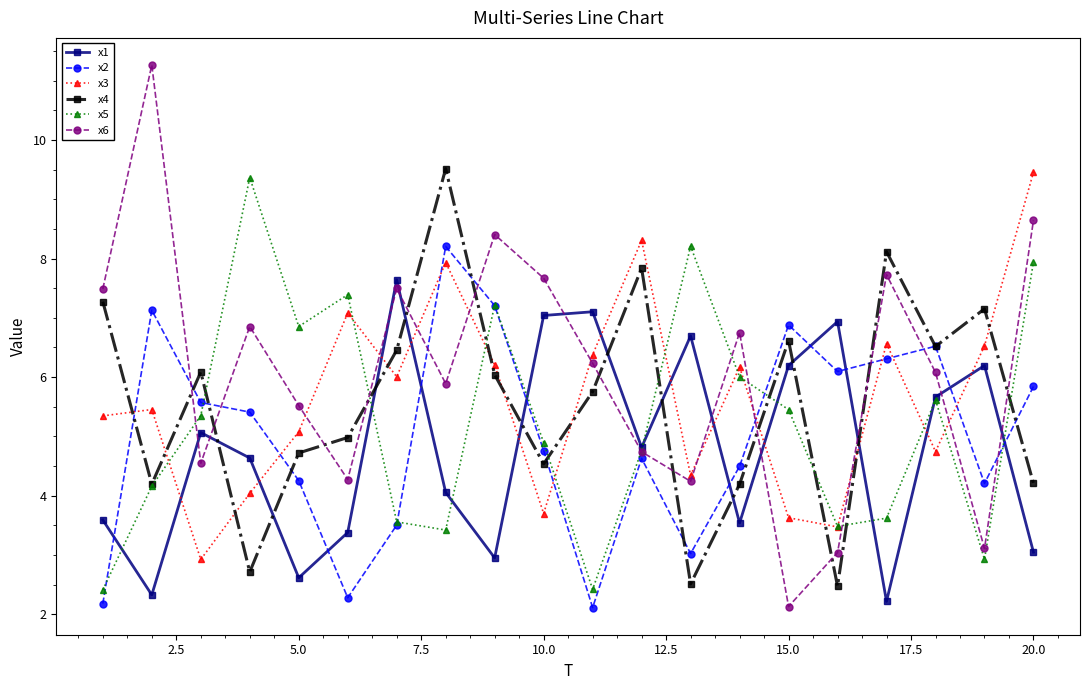

What is the average value of the x1 series?

4.8